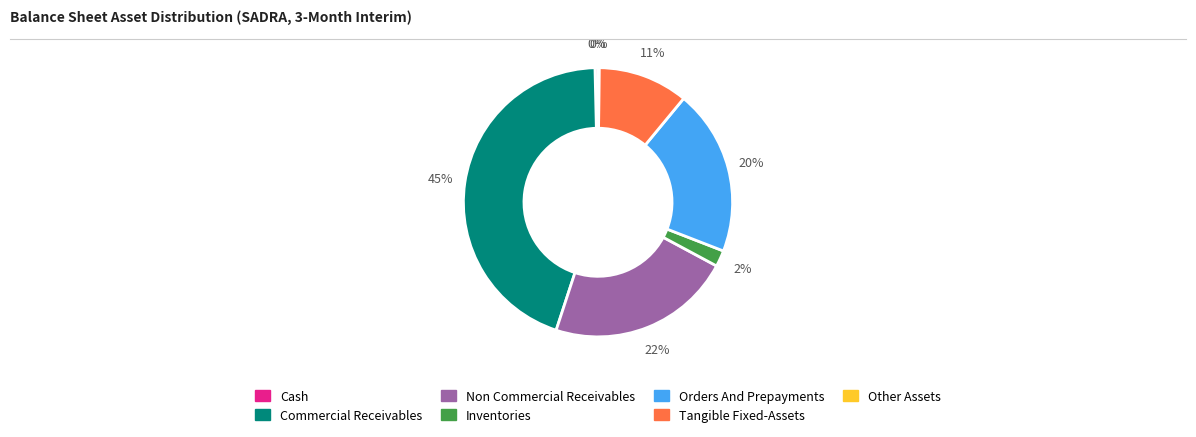

To the nearest percent, what is the average slice percentage?

14%